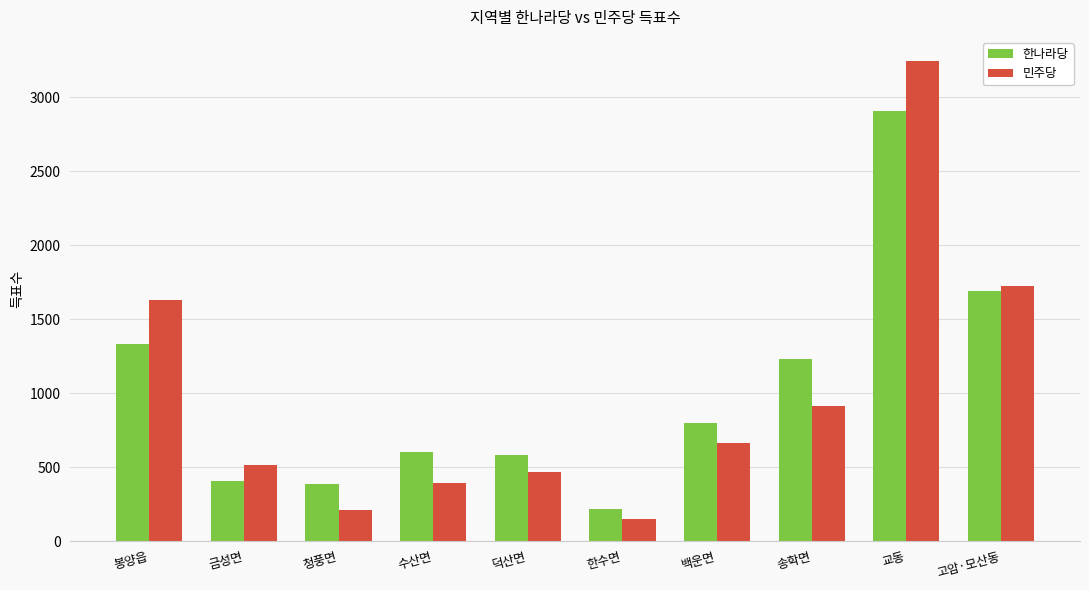

At how many categories does at least one series exceed 1513?

3